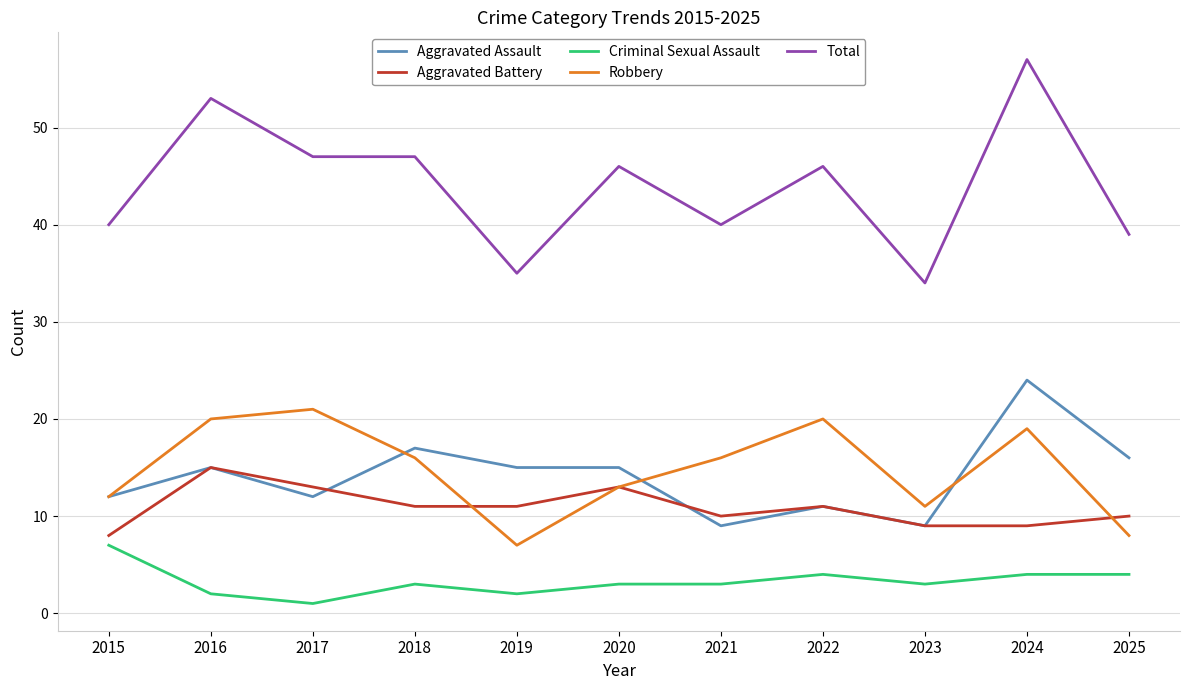

Rank the series at 2021 from lowest to highest value.

Criminal Sexual Assault, Aggravated Assault, Aggravated Battery, Robbery, Total